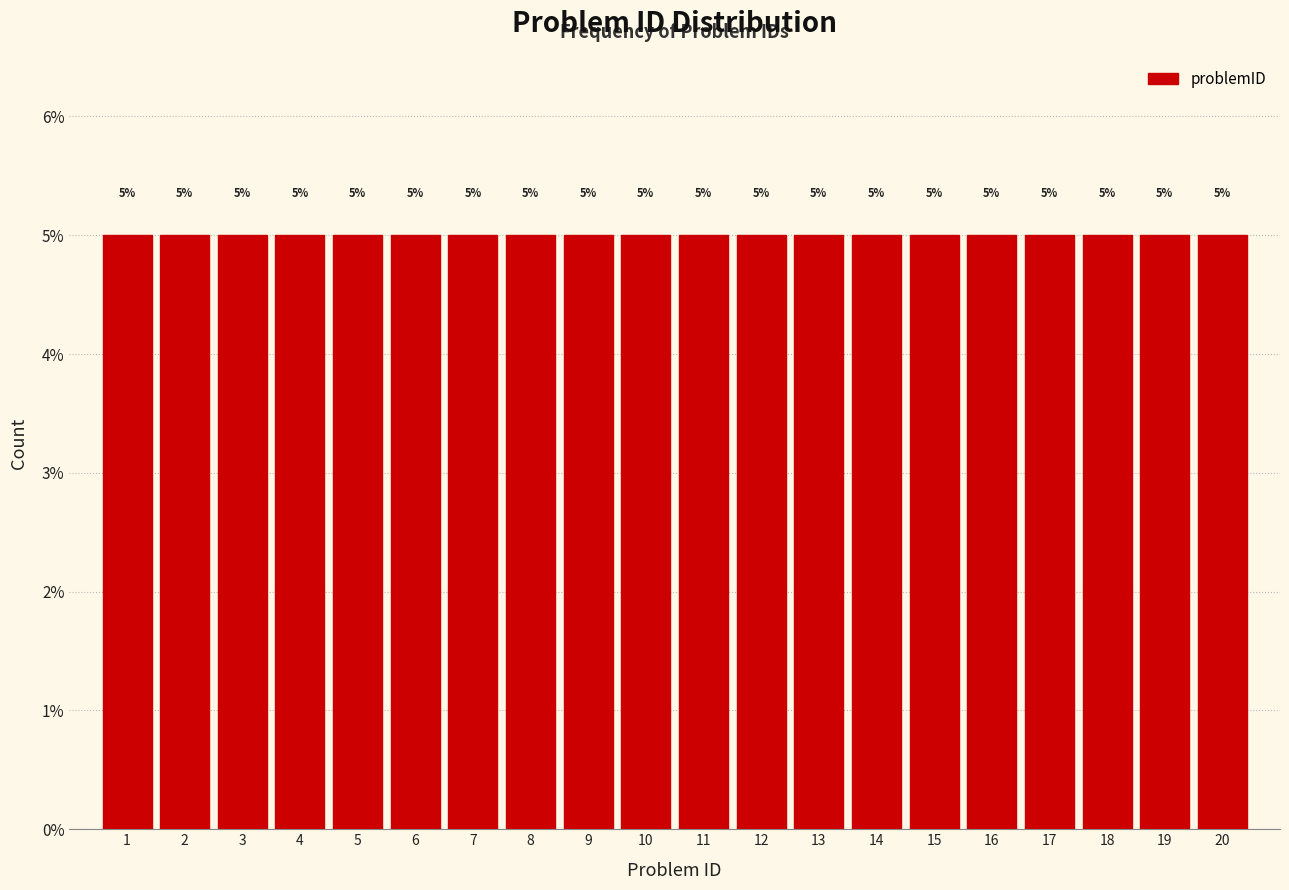

Reading left to right, list every bar in this chart as the range it spans on the x-axis followed by its height.

0.5 to 1.5: 5
1.5 to 2.5: 5
2.5 to 3.5: 5
3.5 to 4.5: 5
4.5 to 5.5: 5
5.5 to 6.5: 5
6.5 to 7.5: 5
7.5 to 8.5: 5
8.5 to 9.5: 5
9.5 to 10.5: 5
10.5 to 11.5: 5
11.5 to 12.5: 5
12.5 to 13.5: 5
13.5 to 14.5: 5
14.5 to 15.5: 5
15.5 to 16.5: 5
16.5 to 17.5: 5
17.5 to 18.5: 5
18.5 to 19.5: 5
19.5 to 20.5: 5